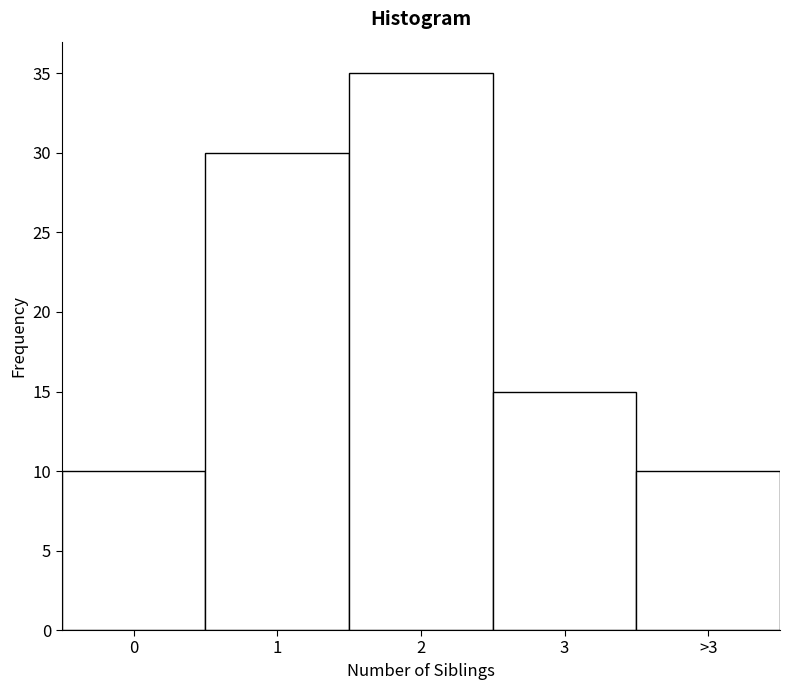

Reading left to right, transcribe all the data shown in this chart.

0=10	1=30	2=35	3=15	>3=10